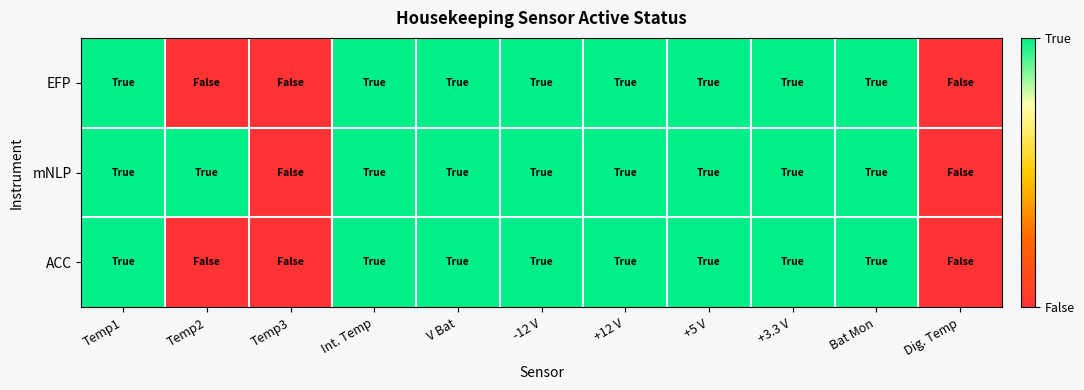

Reading right to left, transcribe all the data shown in this chart.

EFP: Dig. Temp=0	Bat Mon=1	+3.3 V=1	+5 V=1	+12 V=1	-12 V=1	V Bat=1	Int. Temp=1	Temp3=0	Temp2=0	Temp1=1
mNLP: Dig. Temp=0	Bat Mon=1	+3.3 V=1	+5 V=1	+12 V=1	-12 V=1	V Bat=1	Int. Temp=1	Temp3=0	Temp2=1	Temp1=1
ACC: Dig. Temp=0	Bat Mon=1	+3.3 V=1	+5 V=1	+12 V=1	-12 V=1	V Bat=1	Int. Temp=1	Temp3=0	Temp2=0	Temp1=1